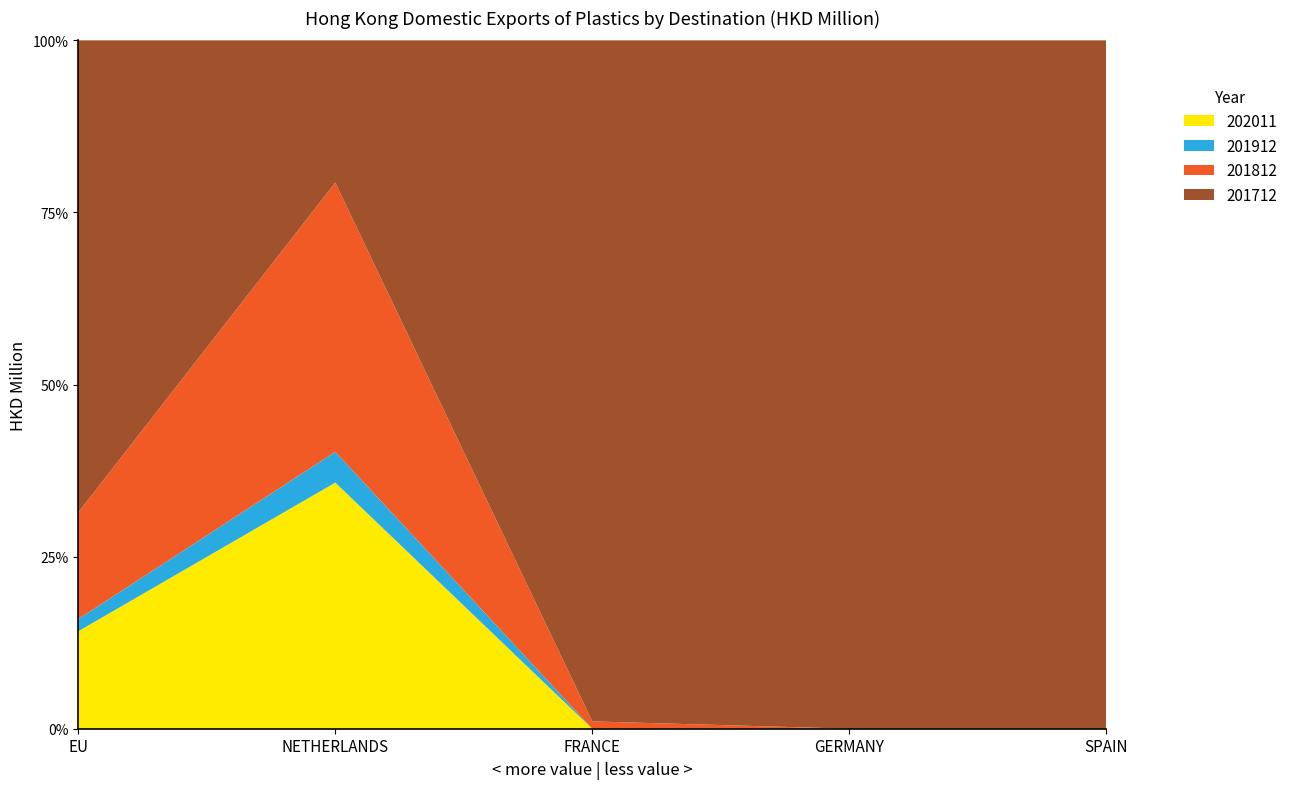

Reading right to left, list all the values displayed in this chart.

201712: SPAIN=0.0	GERMANY=0.1	FRANCE=0.1	NETHERLANDS=0.0	EU=0.3
201812: SPAIN=0.0	GERMANY=0.0	FRANCE=0.0	NETHERLANDS=0.1	EU=0.1
201912: SPAIN=0.0	GERMANY=0.0	FRANCE=0.0	NETHERLANDS=0.0	EU=0.0
202011: SPAIN=0.0	GERMANY=0.0	FRANCE=0.0	NETHERLANDS=0.1	EU=0.1